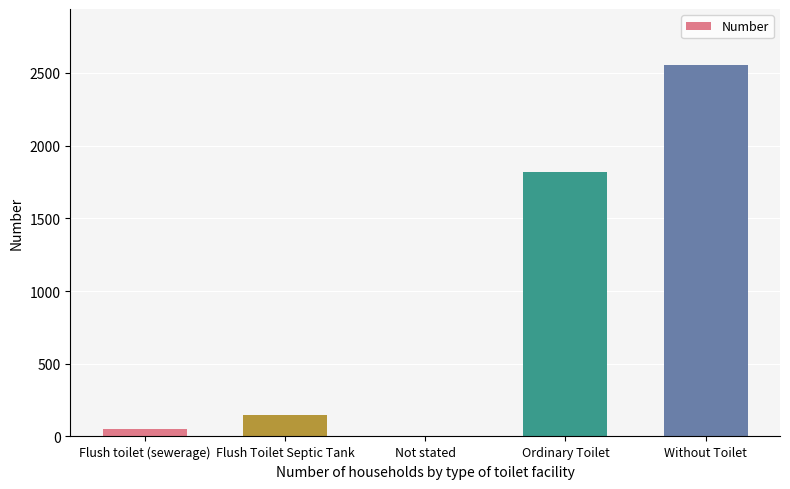

The value at Flush toilet (sewerage) is 49. True or false?

True